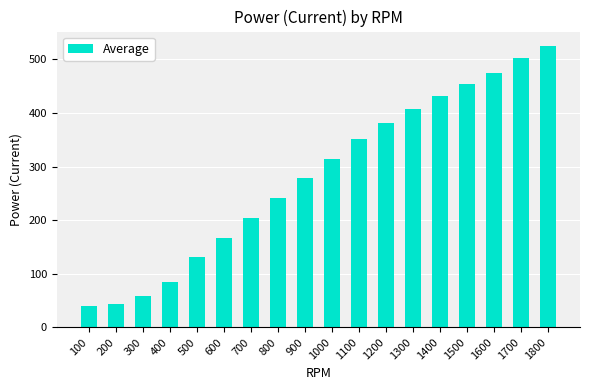

At which category does the chart reach its peak across all series?

1800